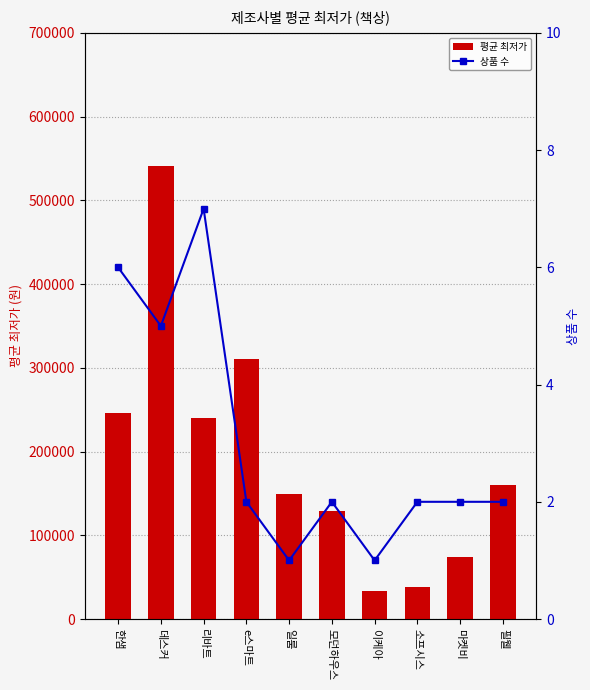

How many data points in 평균 최저가 are above 159935?

4